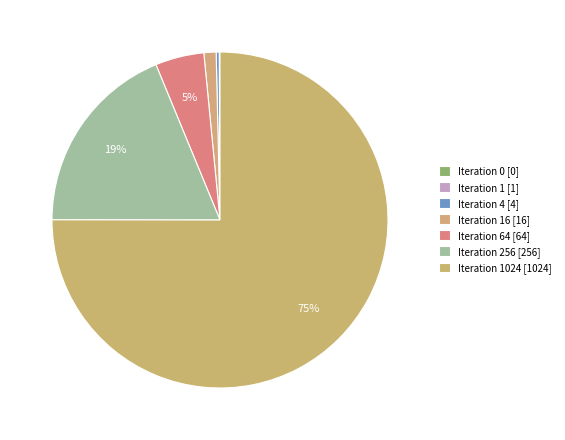

How many slices are in this pie chart?

7